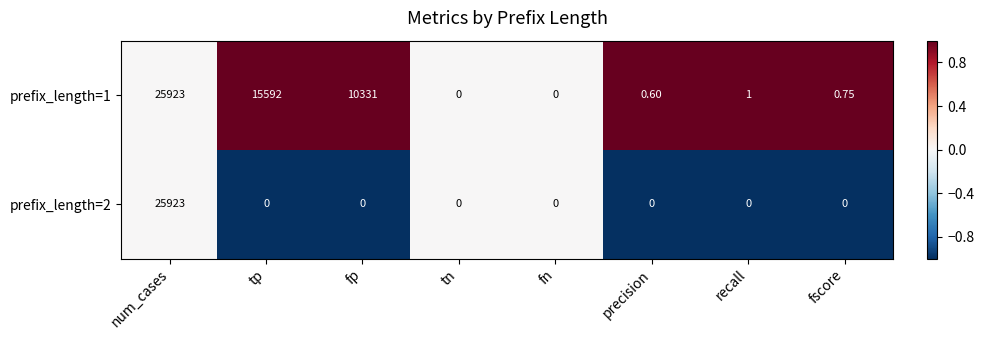

Is the value of prefix_length=1 at tp greater than the value of prefix_length=2 at fn?

Yes